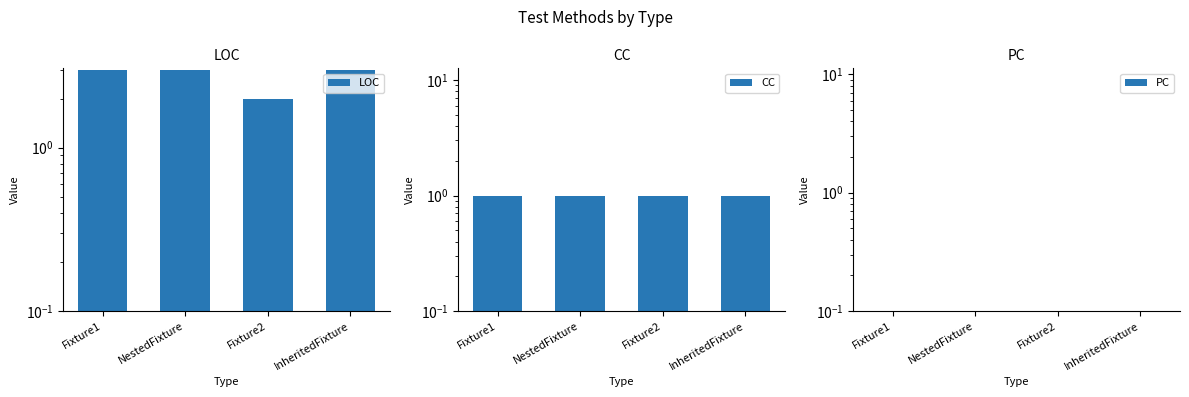

Is it true that LOC equals 3 at Fixture1?

True